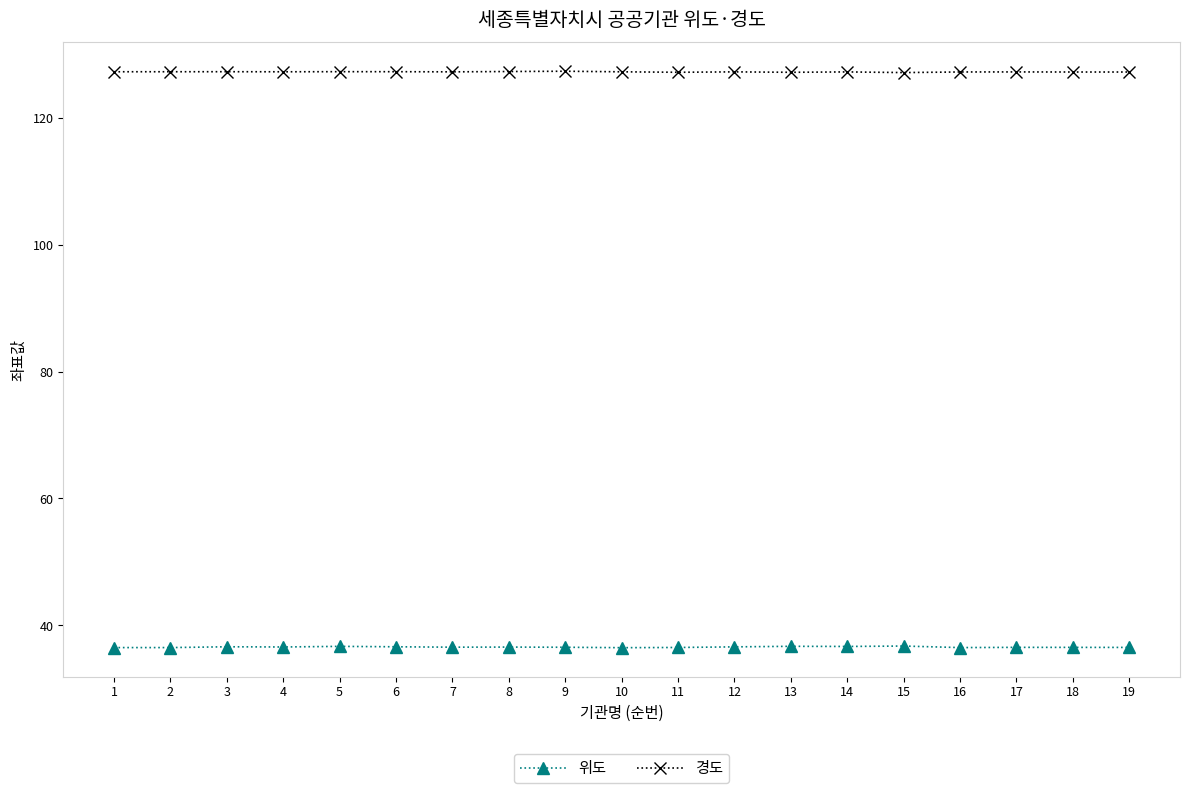

What is the value of the 위도 point at the 19th from the left?

36.5